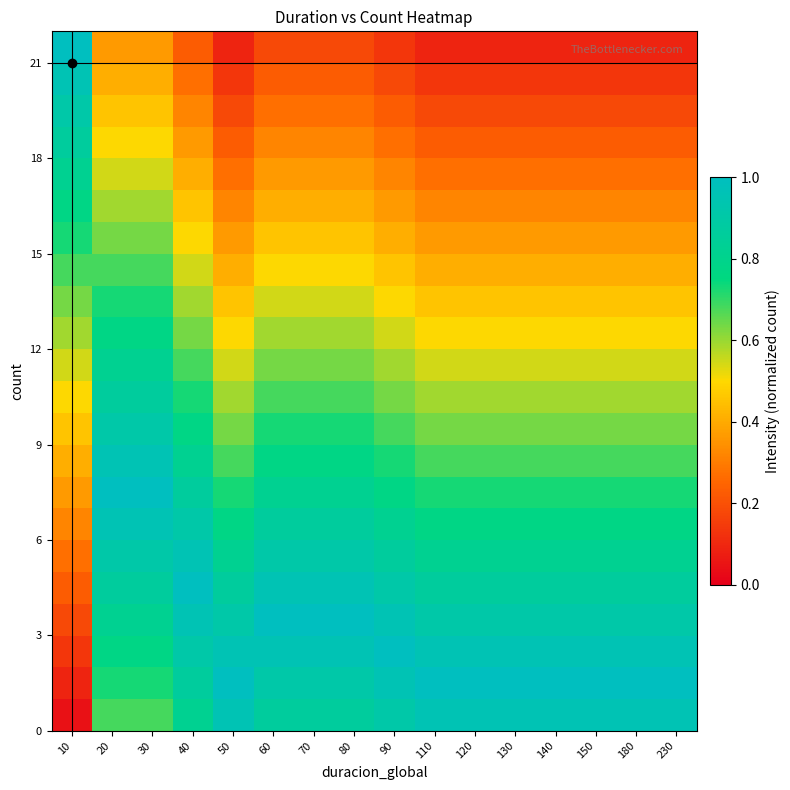

At which category is the sum across all series the highest?

20